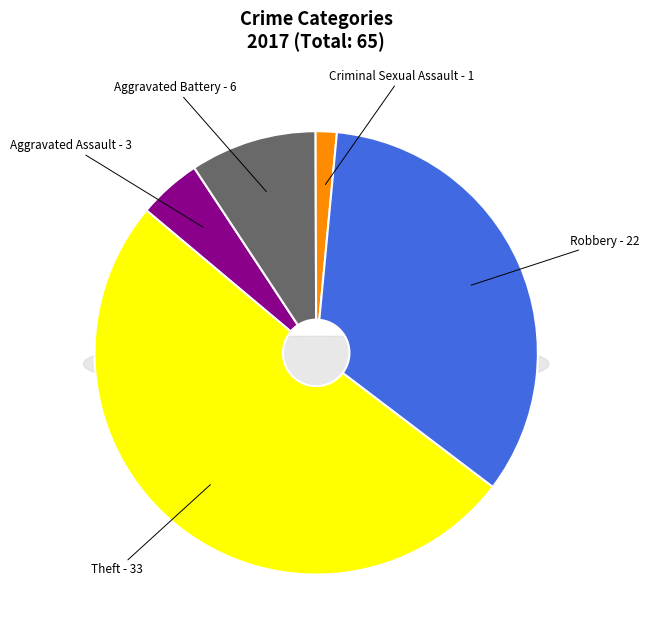

What is the change in value from Aggravated Assault to Aggravated Battery?

+3